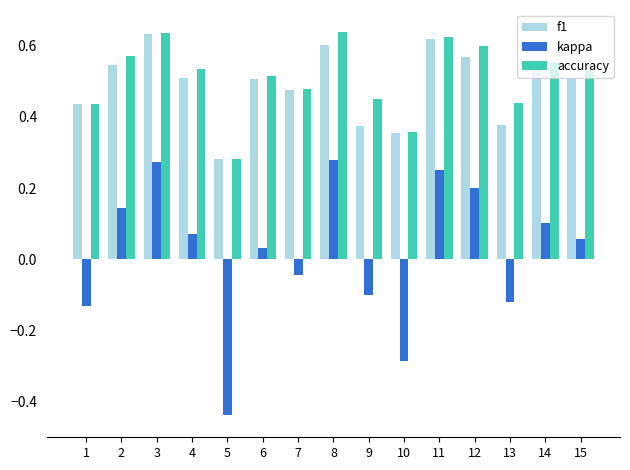

How many groups of bars are there?

15